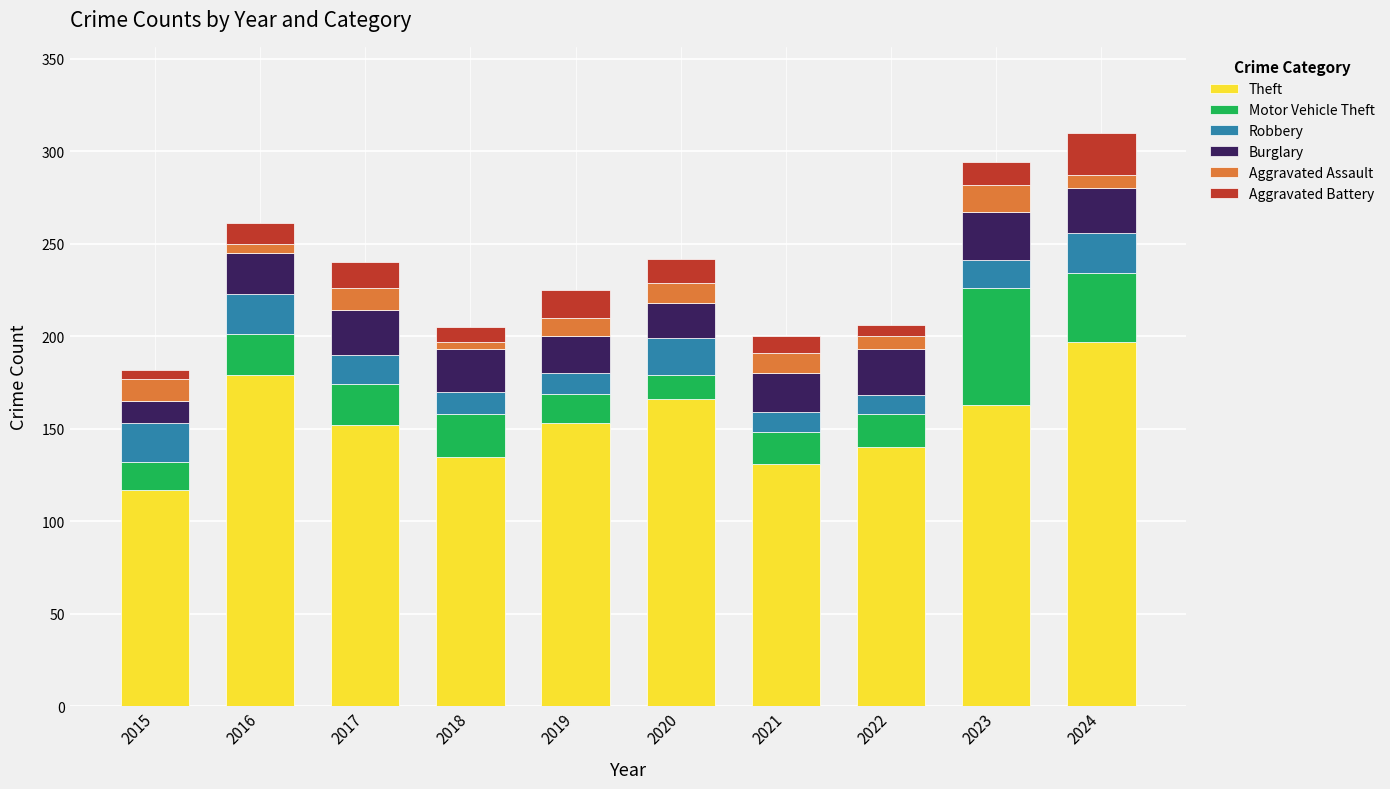

How many bars are there in total?

10